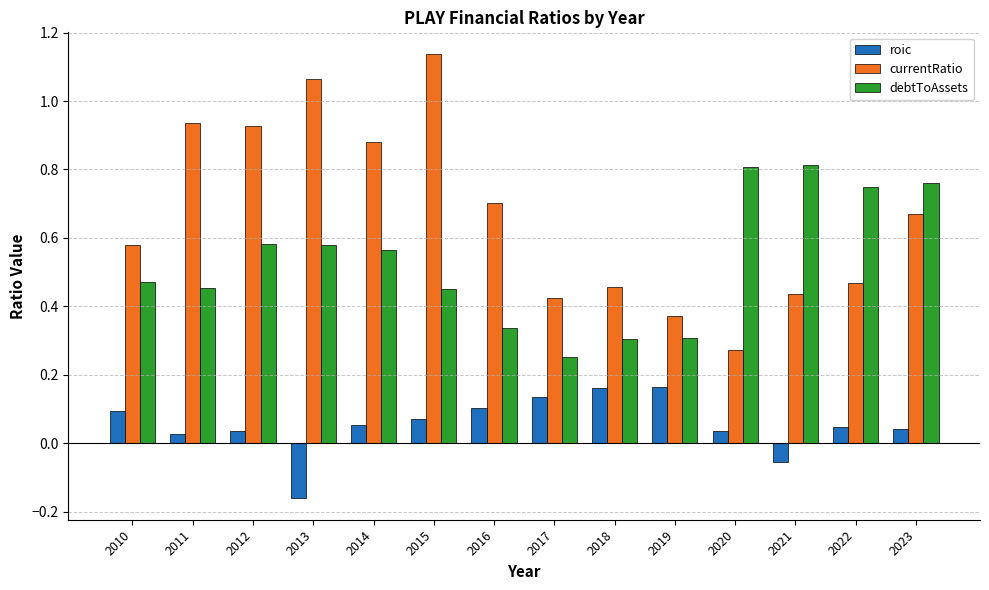

True or false: roic has a value of -0.0 at 2021.

False